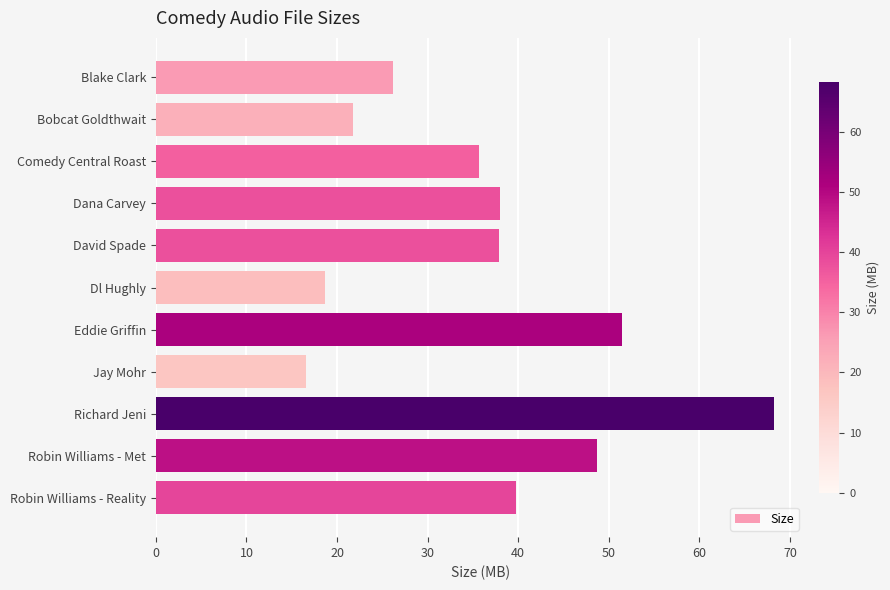

What is the smallest value displayed?

16.6